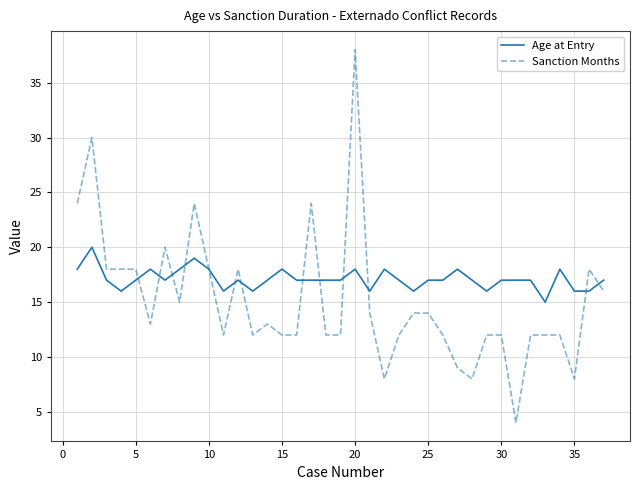

How many lines are shown in the chart?

2